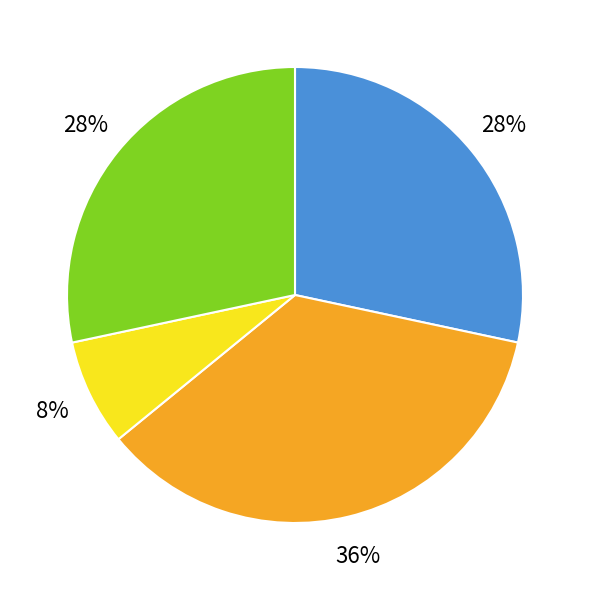

What percentage is NOT represented by 伯益以玉舟相酬酢席上口占二绝 其二?

71.7%